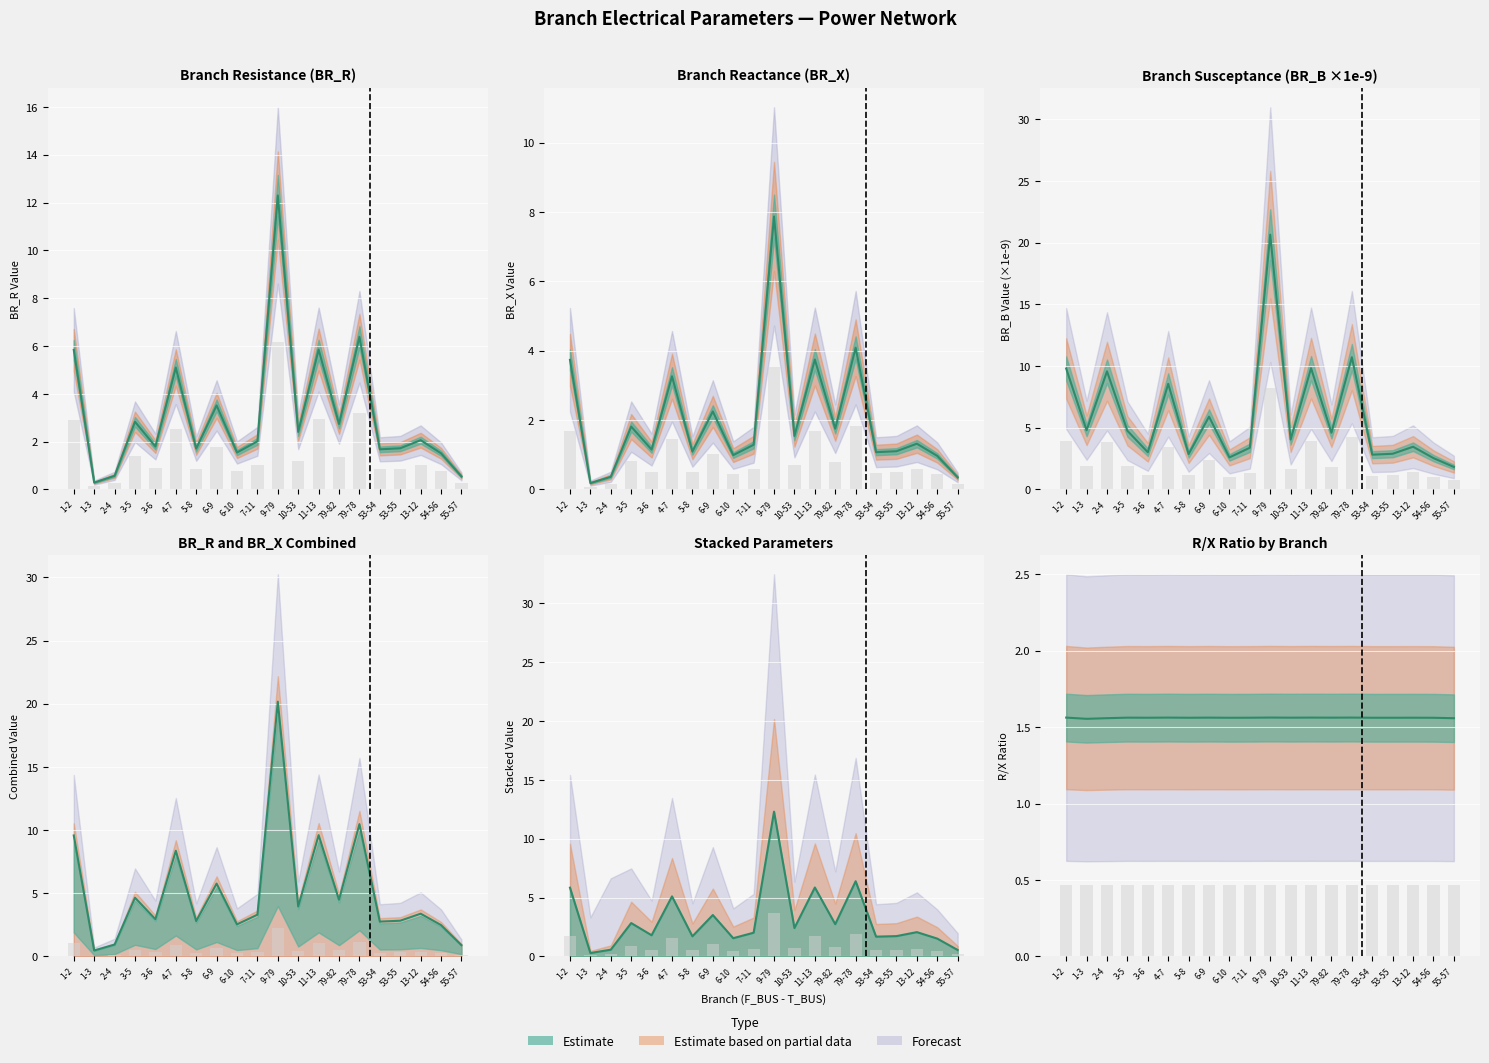

What is the maximum value for BR_R?

12.3